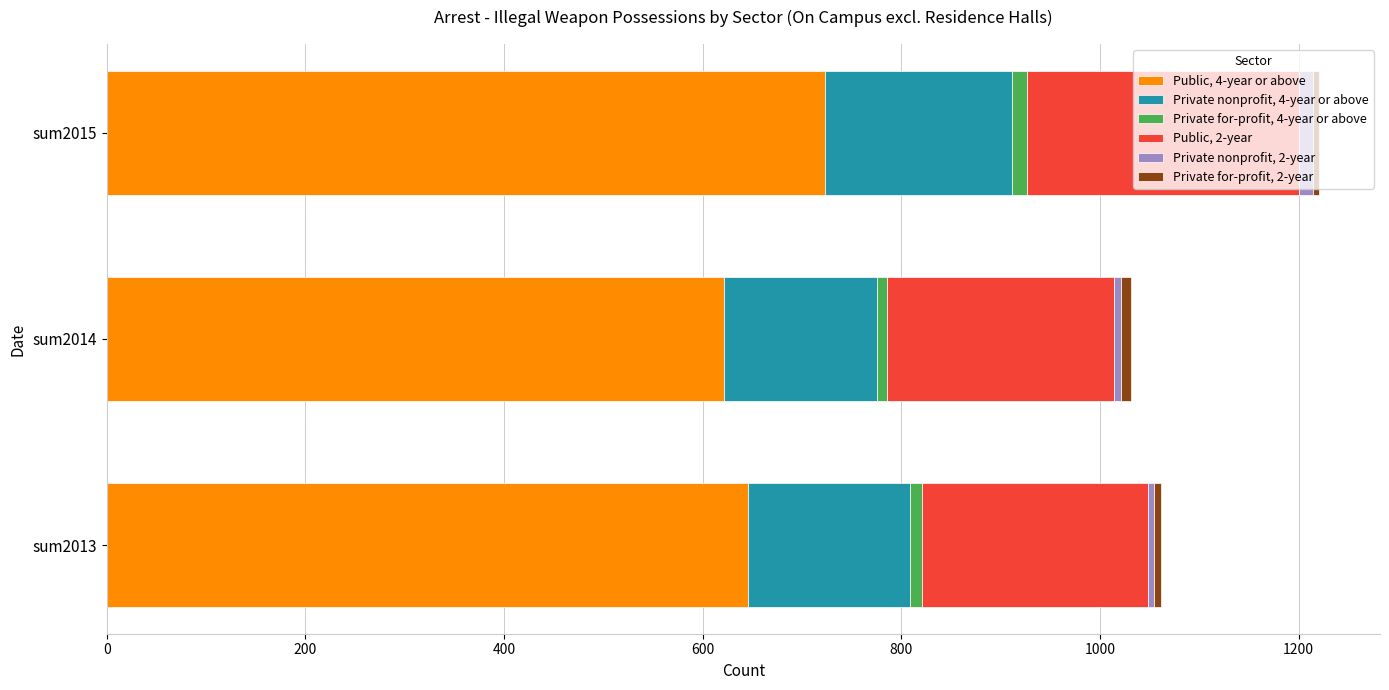

At which category is the sum across all series the highest?

sum2015